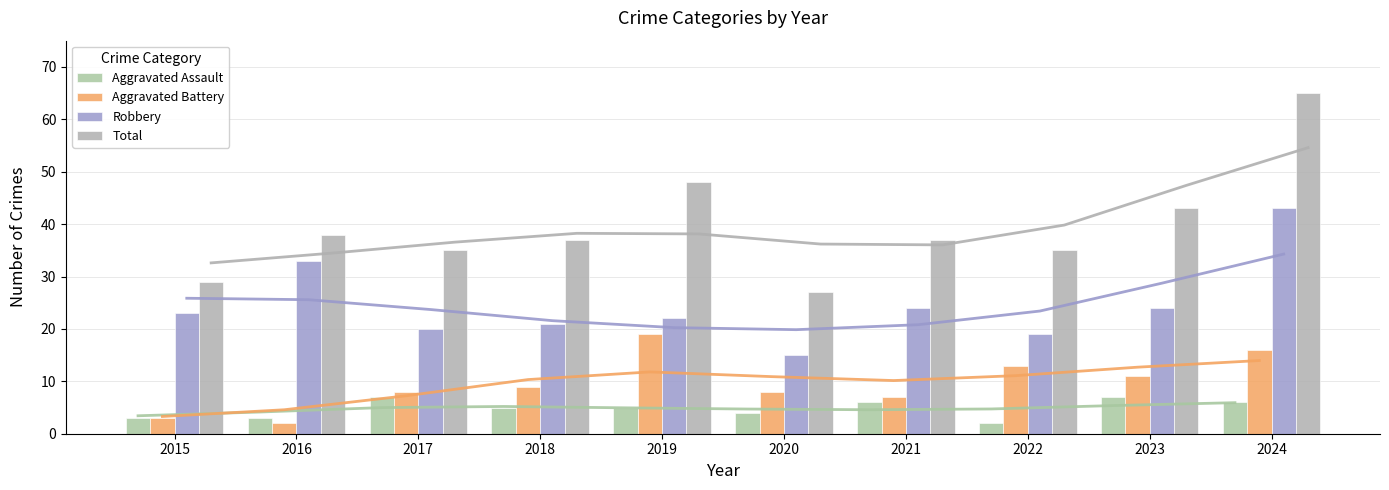

How many data points does each series have?

10